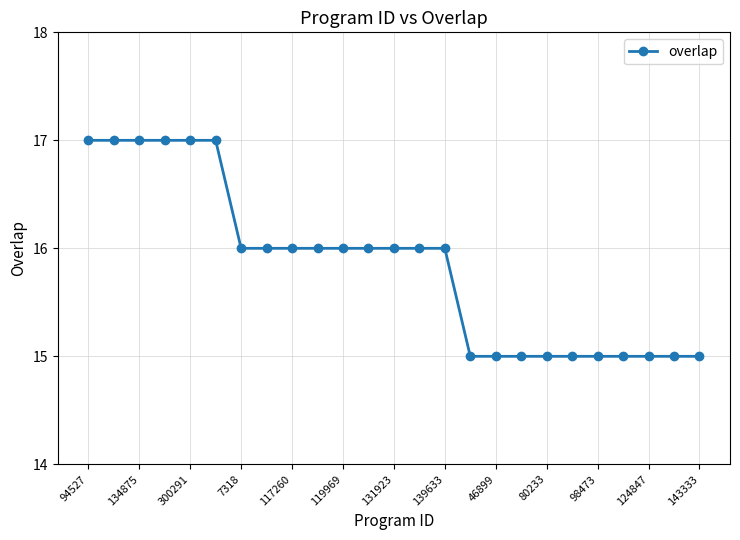

What is the value of the 8th point from the left?

16